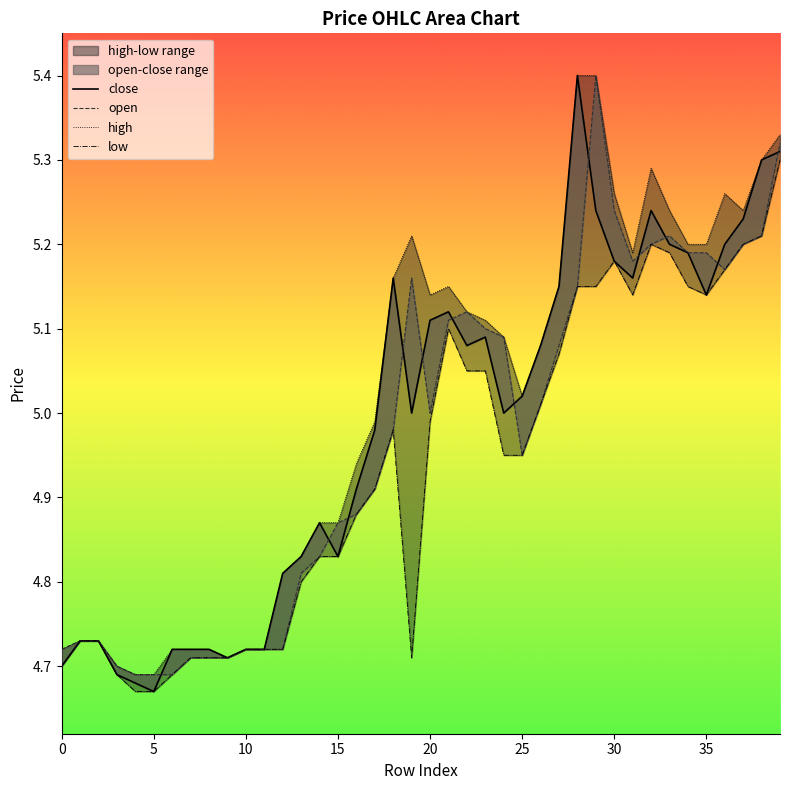

How many series are shown in this chart?

4